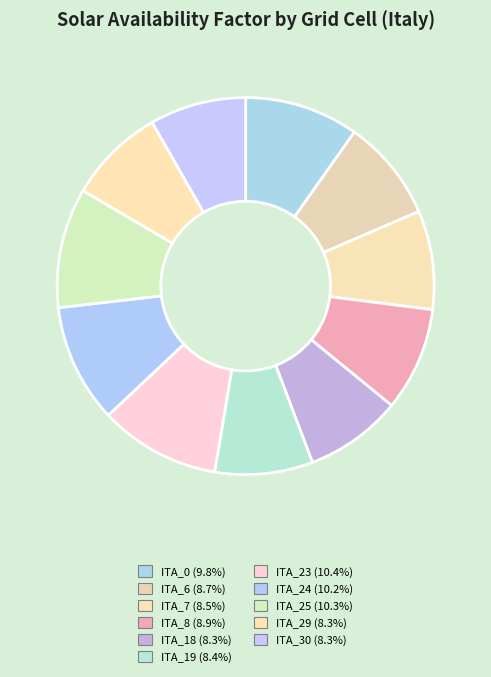

How many segments does this pie chart have?

11